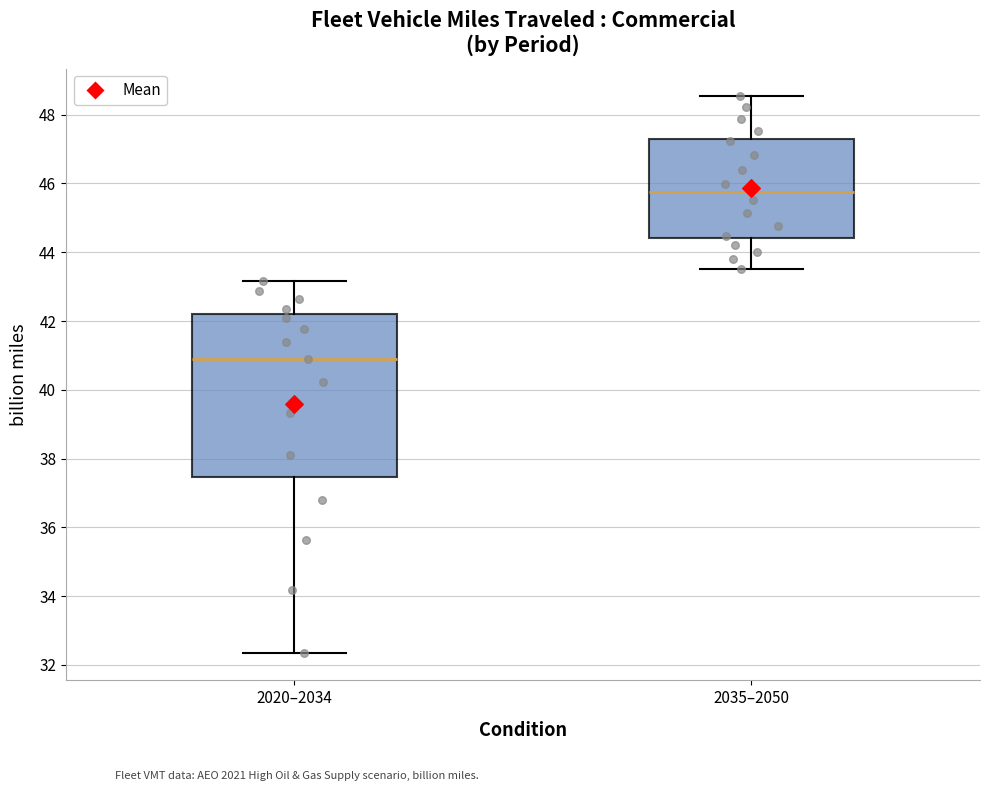

Reading left to right, transcribe this box plot: for each box, give where its median line is, the range the box spans, and where its two whiskers end, as read against the y-axis. The values are not printed on the chart, so give them approximately, as read against the axis.

2020–2034: median 40.8, box 37.4 to 42.2, whiskers 32.4 to 43.2
2035–2050: median 45.8, box 44.4 to 47.2, whiskers 43.6 to 48.6